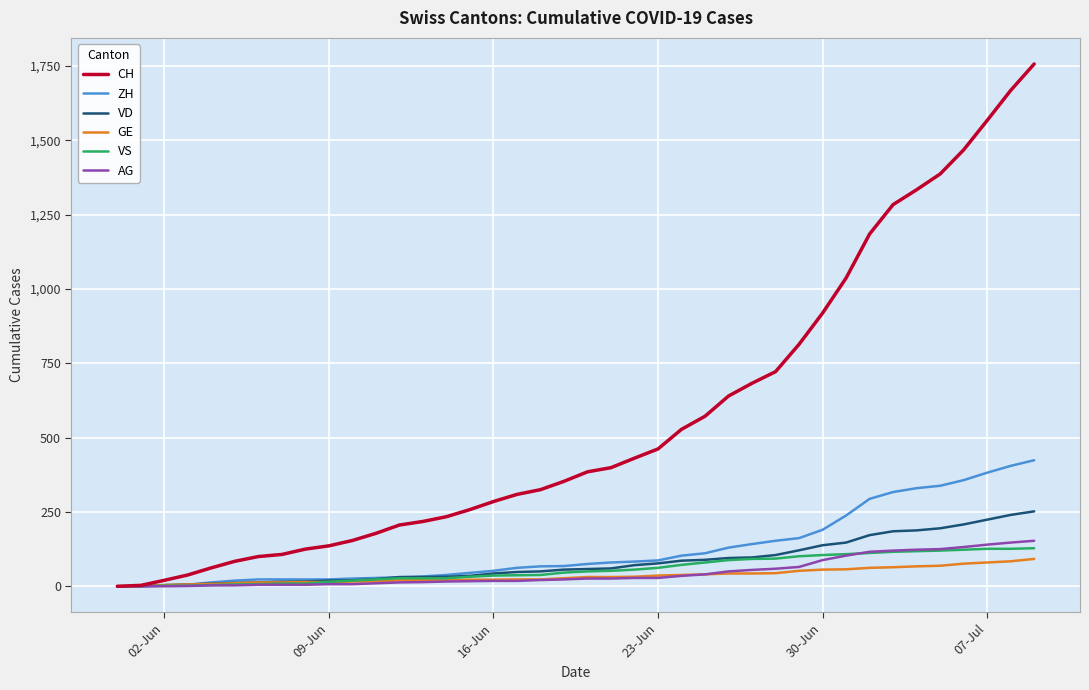

Which series has the largest total across all categories?

CH